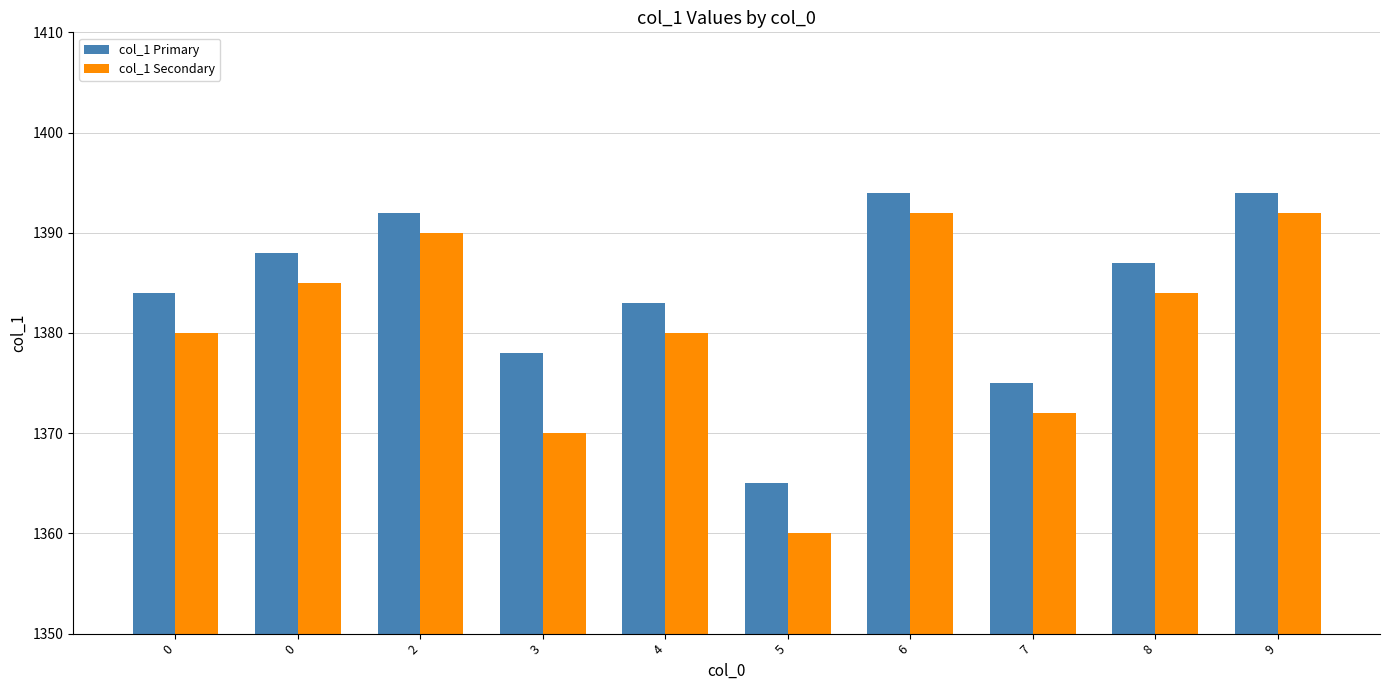

The col_1 Primary series shows 775 at 0. True or false?

False